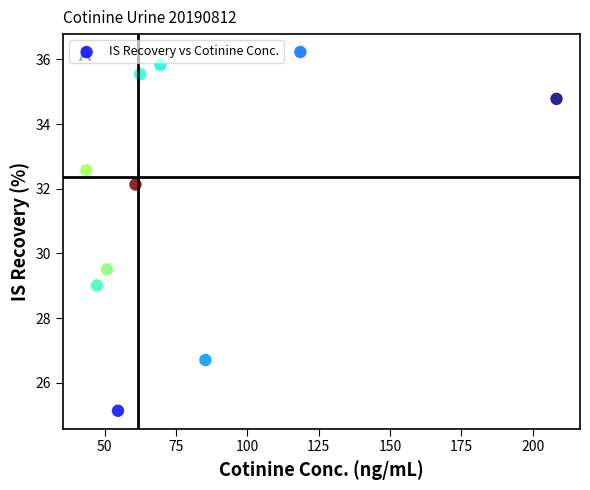

What is the average X value?

80.1